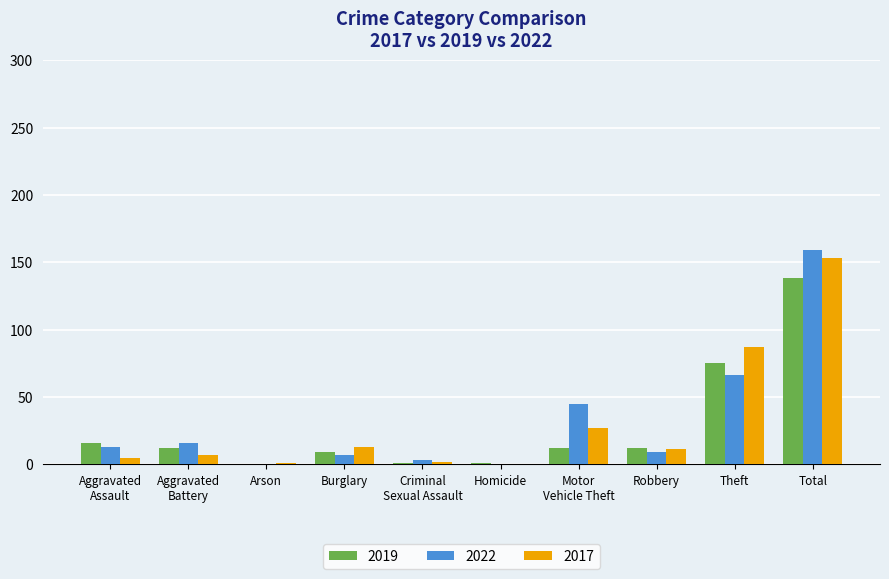

The 2019 series shows 0 at Arson. True or false?

True